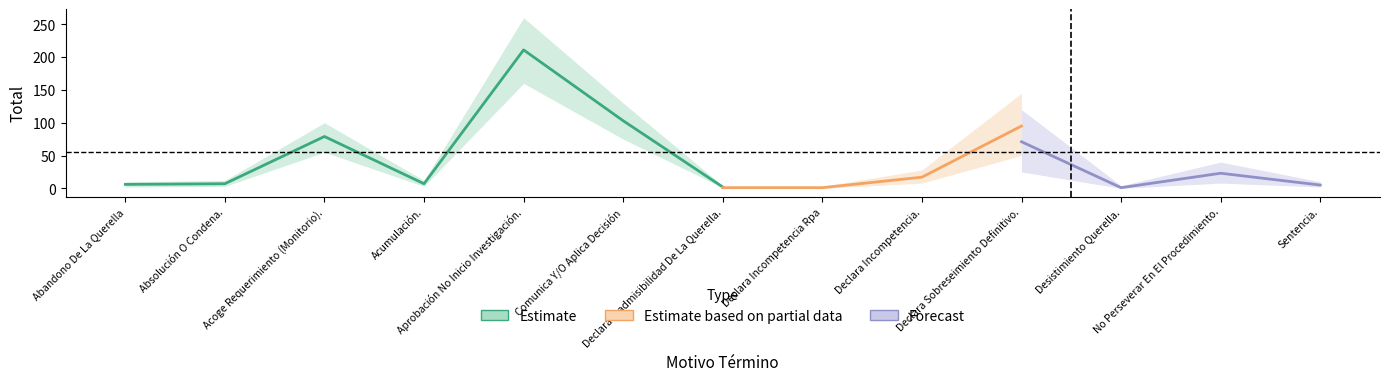

True or false: Estimate based on partial data and Forecast intersect in this chart.

False